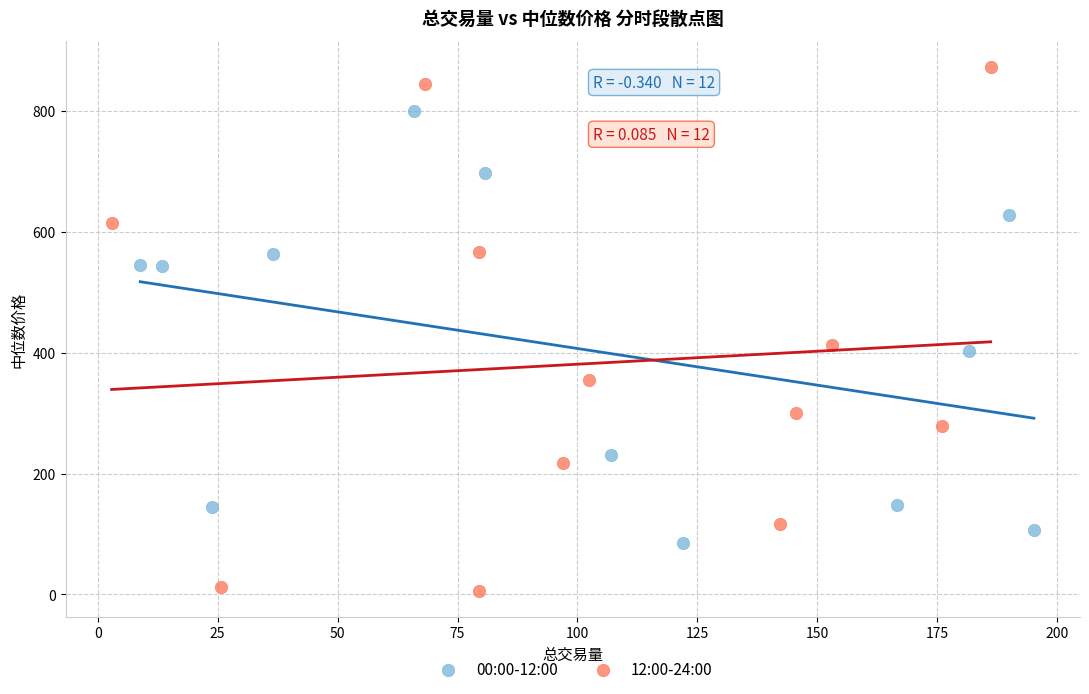

Which series contains the lowest Y value?

12:00-24:00